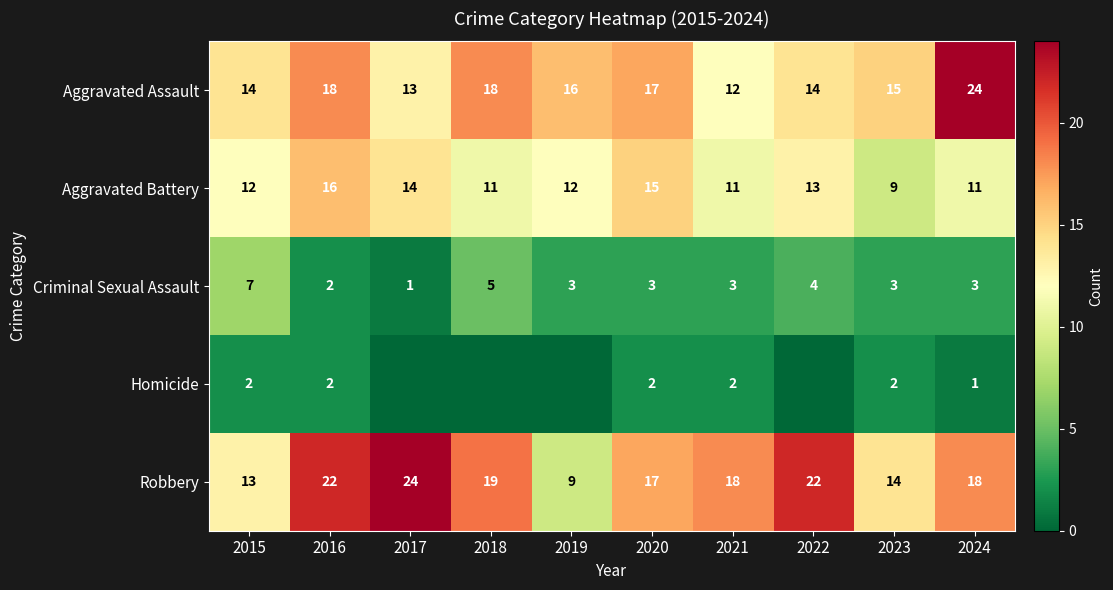

True or false: Criminal Sexual Assault has a value of 2 at 2019.

False